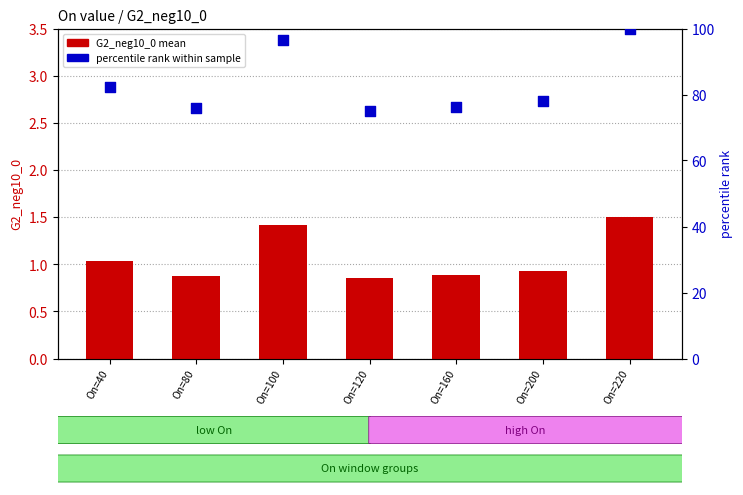

What are all the series names shown in the legend?

G2_neg10_0 mean, percentile rank within sample